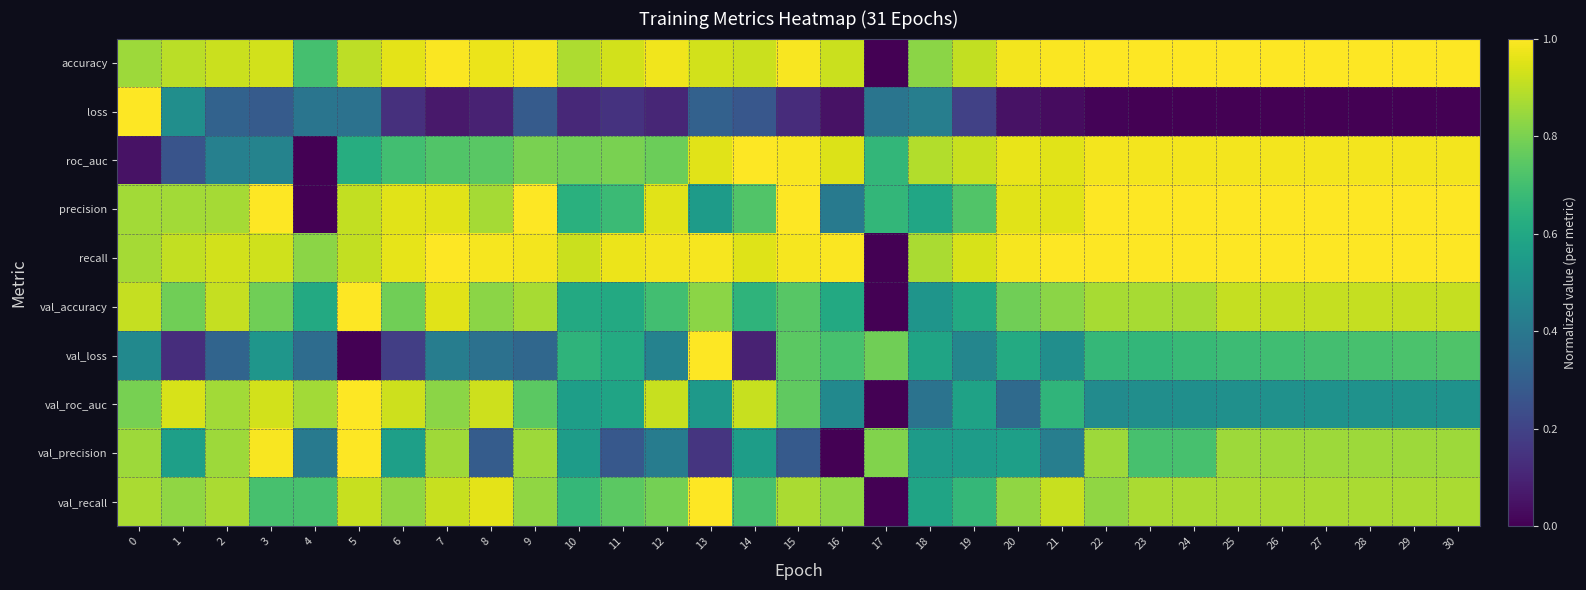

Which series has the largest range (max minus min)?

accuracy